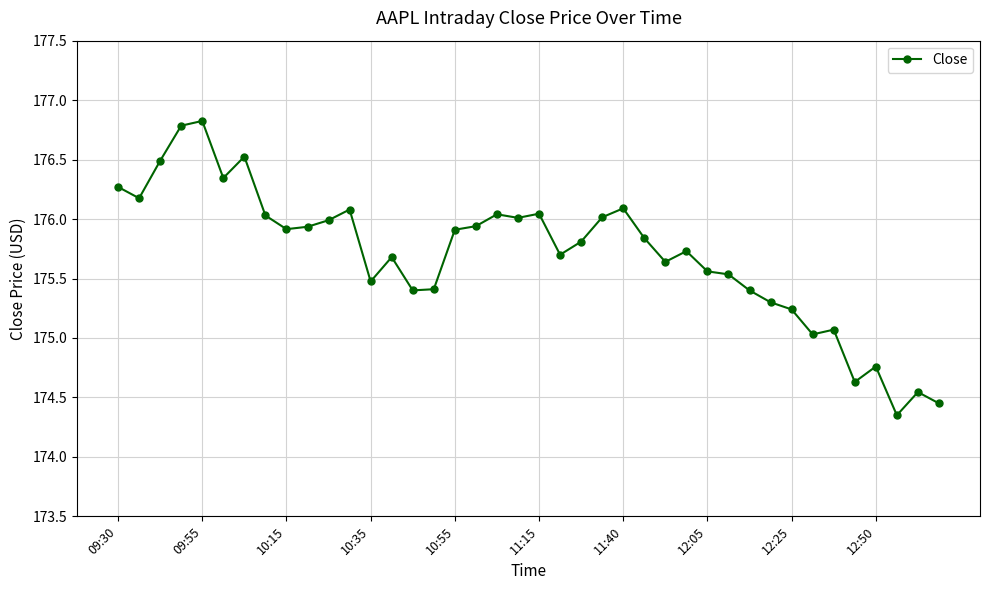

What is the difference between the second highest and second lowest values?

2.3